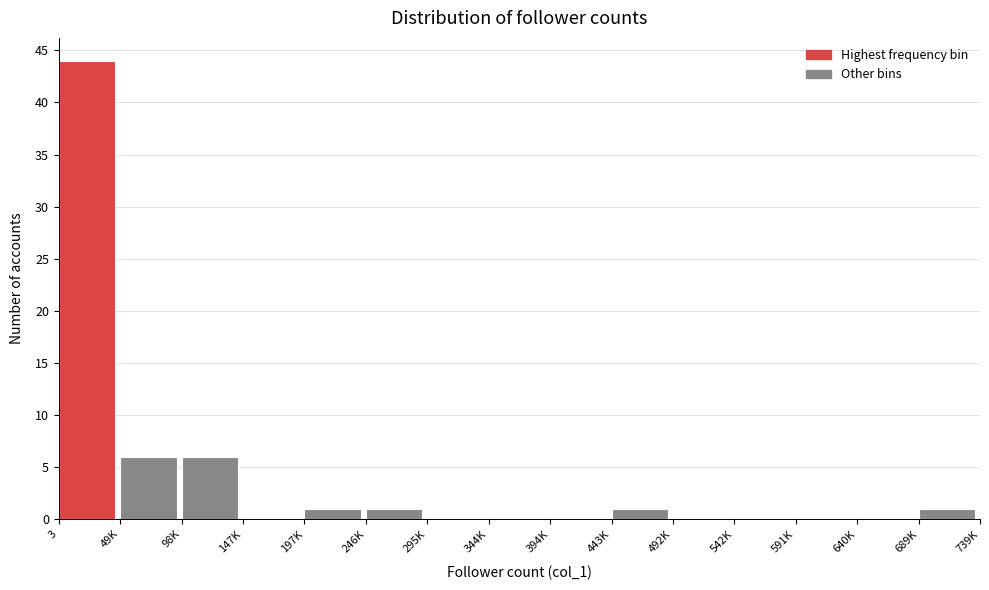

Reading left to right, list all the values displayed in this chart.

3=44	49K=6	98K=6	147K=0	197K=1	246K=1	295K=0	344K=0	394K=0	443K=1	492K=0	542K=0	591K=0	640K=0	689K=1